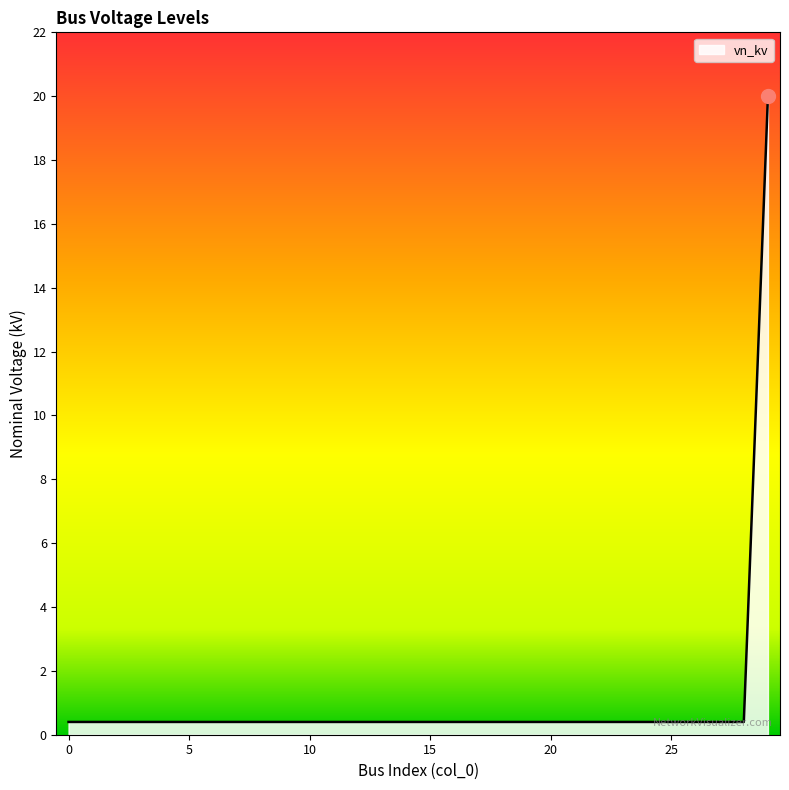

What is the greatest value displayed?

20.0